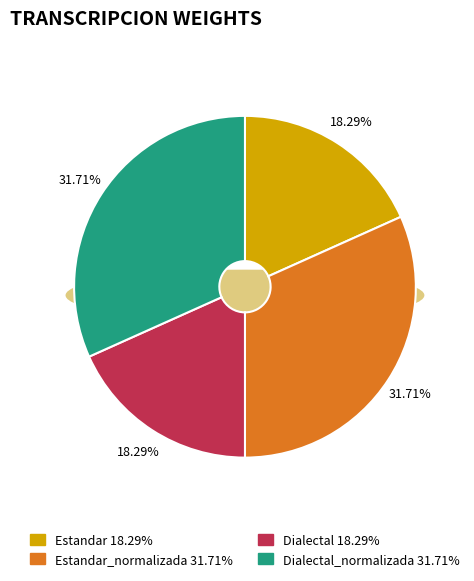

To the nearest percent, what percentage of the pie is Dialectal_normalizada?

32%